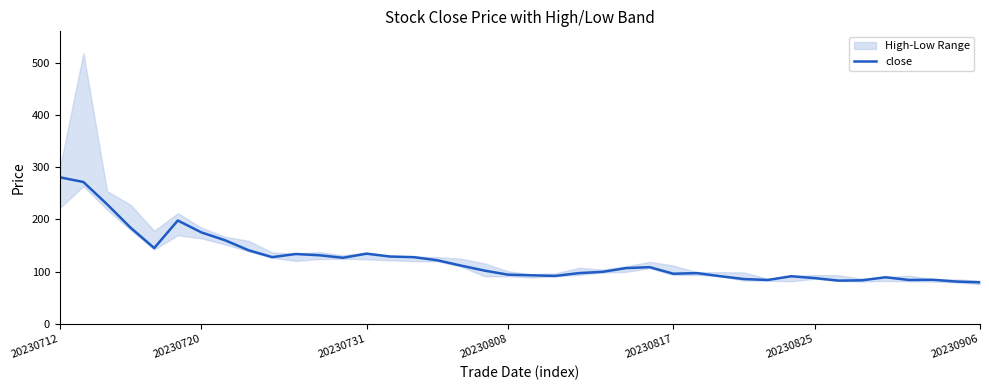

What is the difference between the values at 16 and 35?

32.5